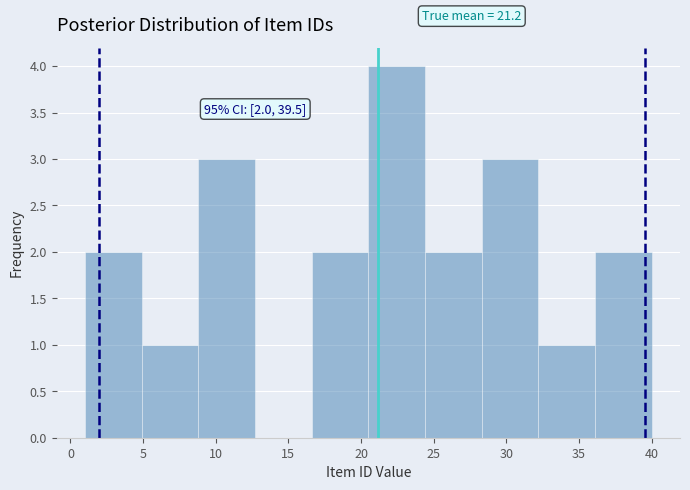

Which range on the x-axis has the tallest bar?

20.5 to 24.4